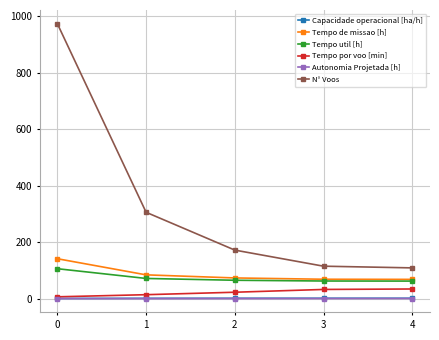

What is the average value of the Tempo por voo [min] series?

22.0